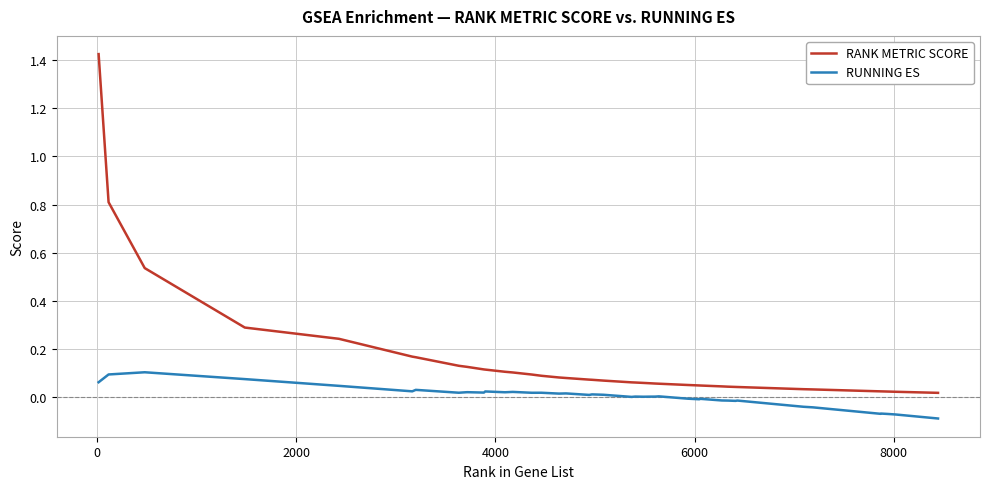

Which series has the largest range (max minus min)?

RANK METRIC SCORE